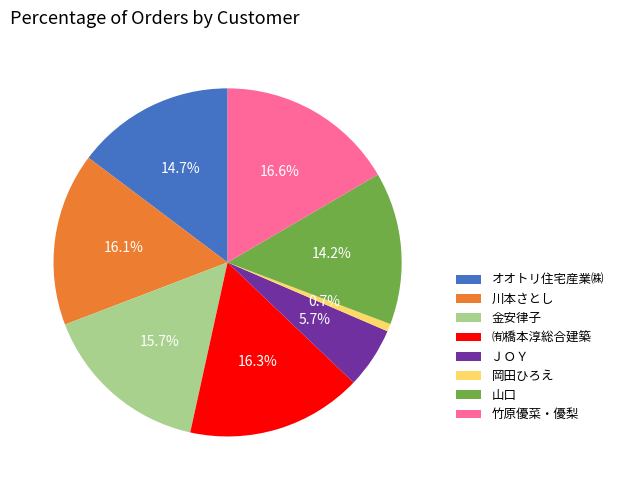

Count the number of slices in the pie.

8